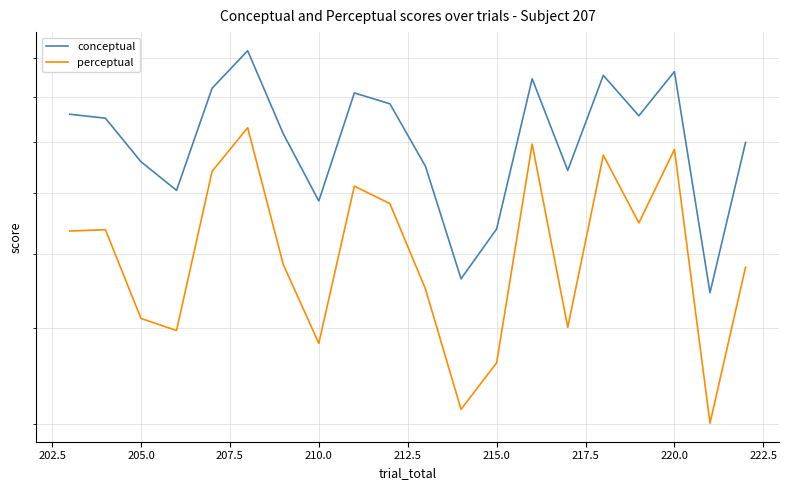

True or false: conceptual has a value of 16.9 at 13.

False